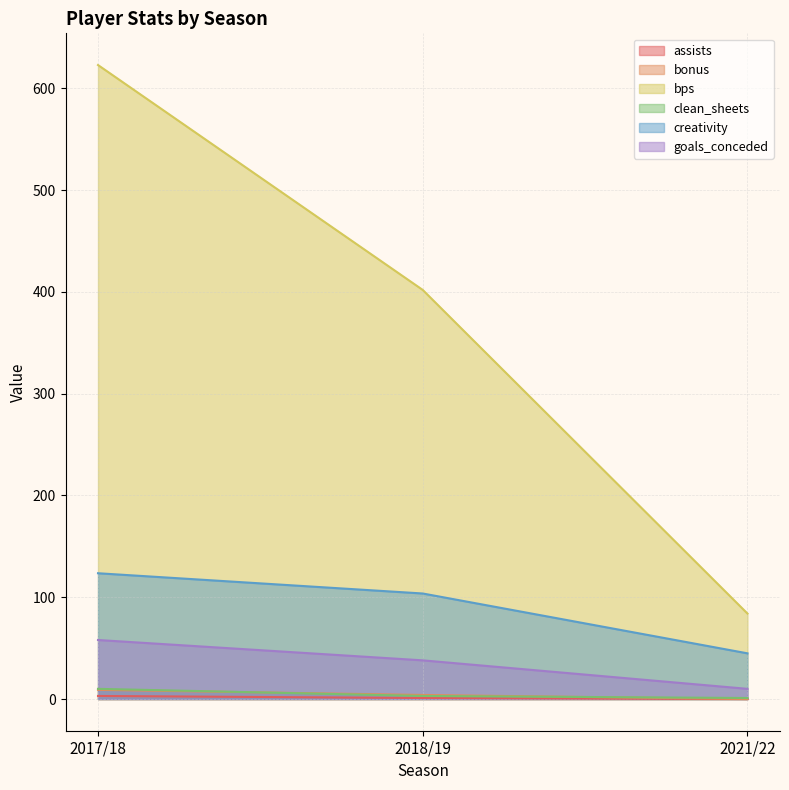

What is the label of the 3rd point from the right?

2017/18